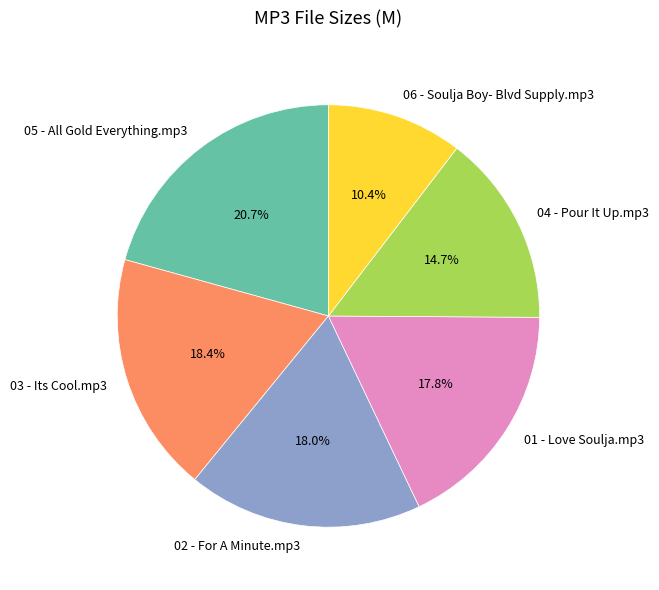

The 06 - Soulja Boy- Blvd Supply.mp3 slice represents 1% of the pie. True or false?

False